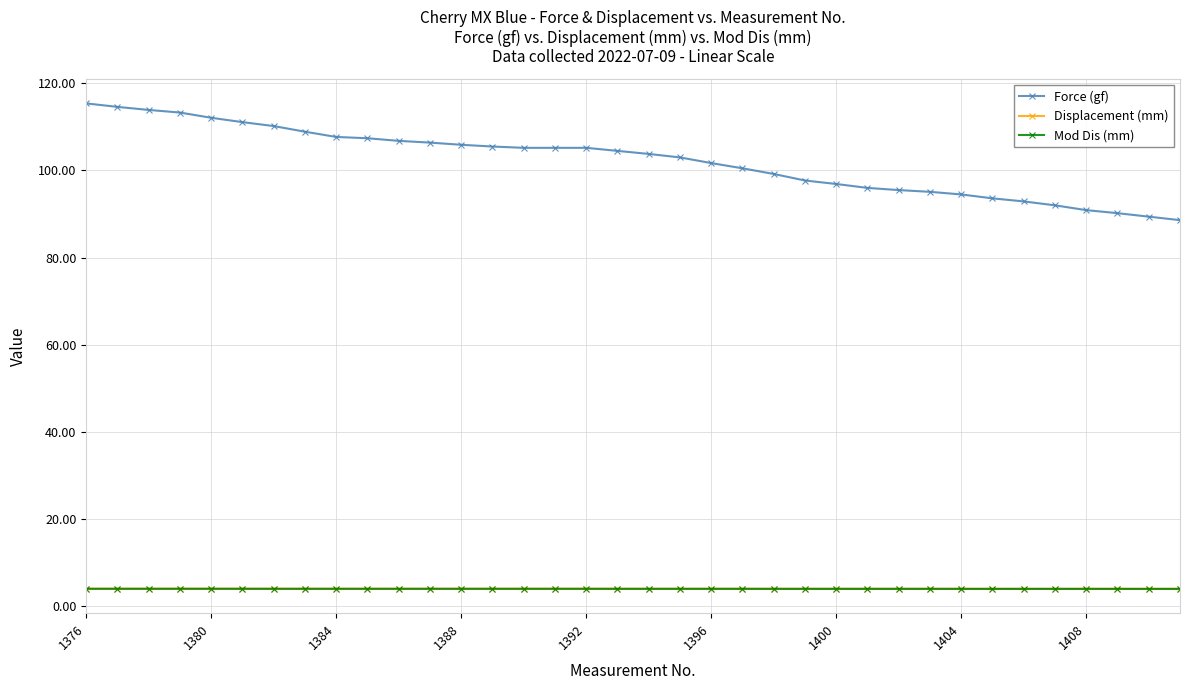

Which series has the largest total across all categories?

Force (gf)